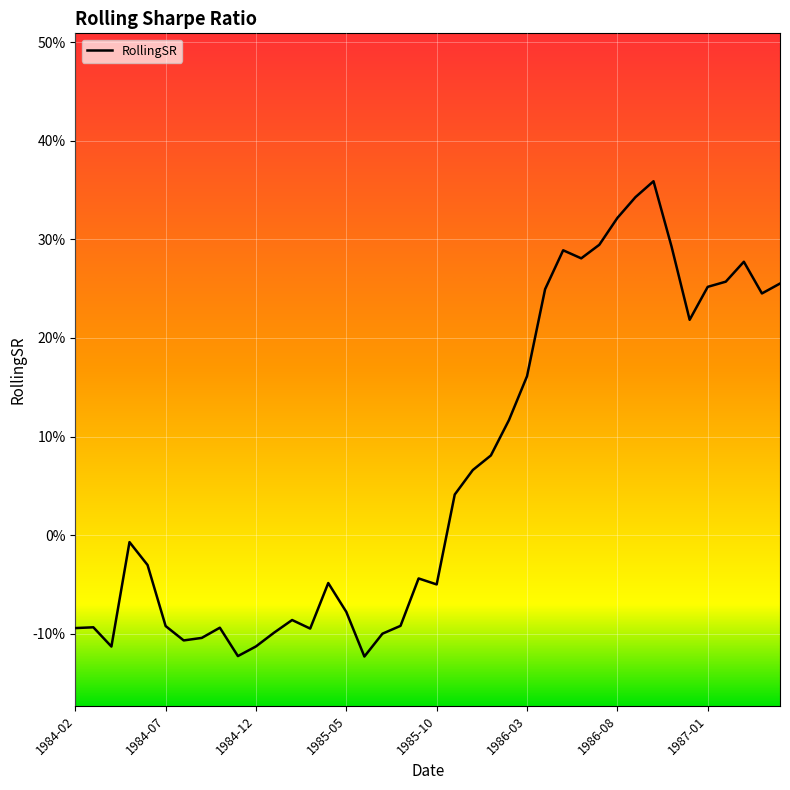

Rank the categories by value from lowest to highest.

1985-06, 1984-11, 1984-04, 1984-12, 1984-08, 1984-09, 1985-07, 1985-01, 1985-03, 1984-02, 1984-10, 1984-03, 1984-07, 1985-08, 1985-02, 1985-05, 1985-10, 1985-04, 1985-09, 1984-06, 1984-05, 1985-11, 1985-12, 1986-01, 1986-02, 1986-03, 1986-12, 1987-04, 1986-04, 1987-01, 1987-05, 1987-02, 1987-03, 1986-06, 1986-05, 1986-11, 1986-07, 1986-08, 1986-09, 1986-10